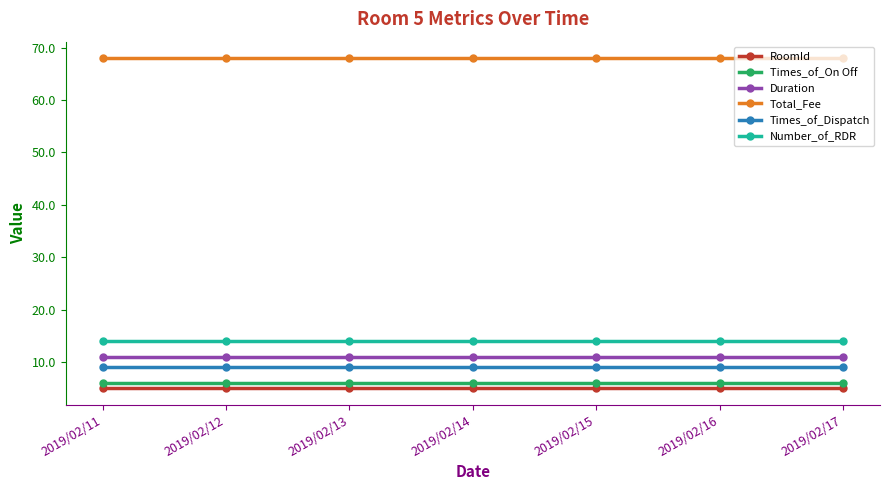

What is the sum of all Times_of_Dispatch values?

63